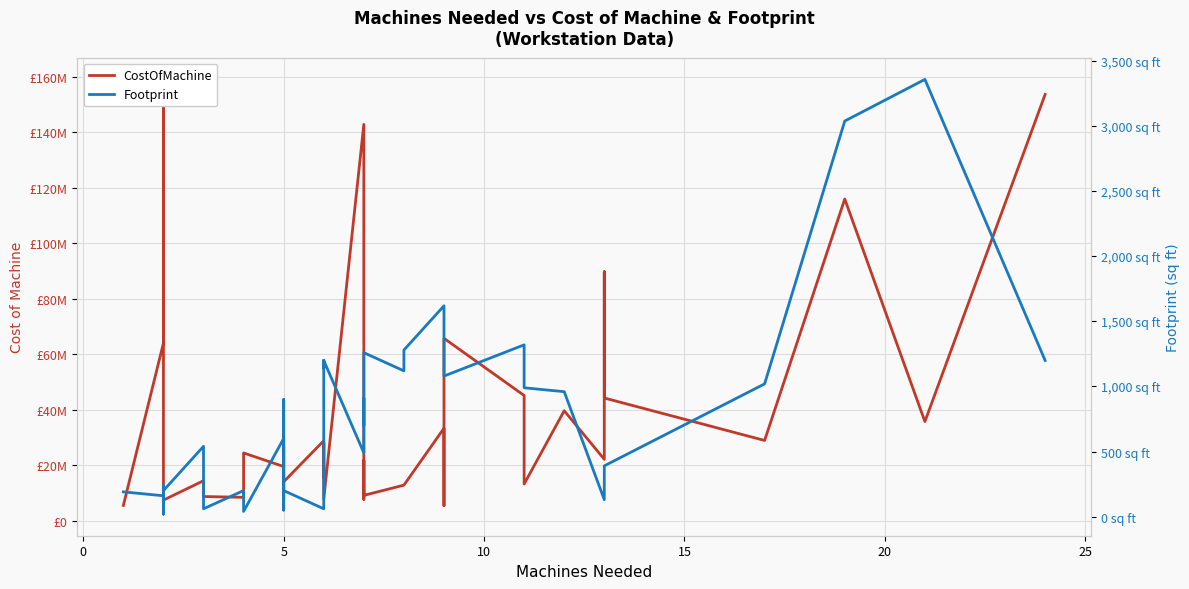

What is the sum of all CostOfMachine values?

1399500000